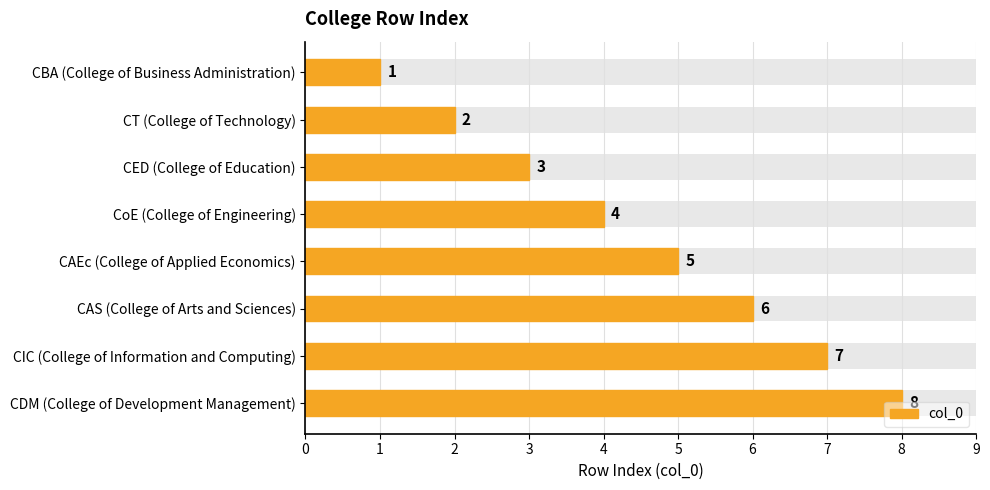

What is the difference between the second highest and minimum values?

6